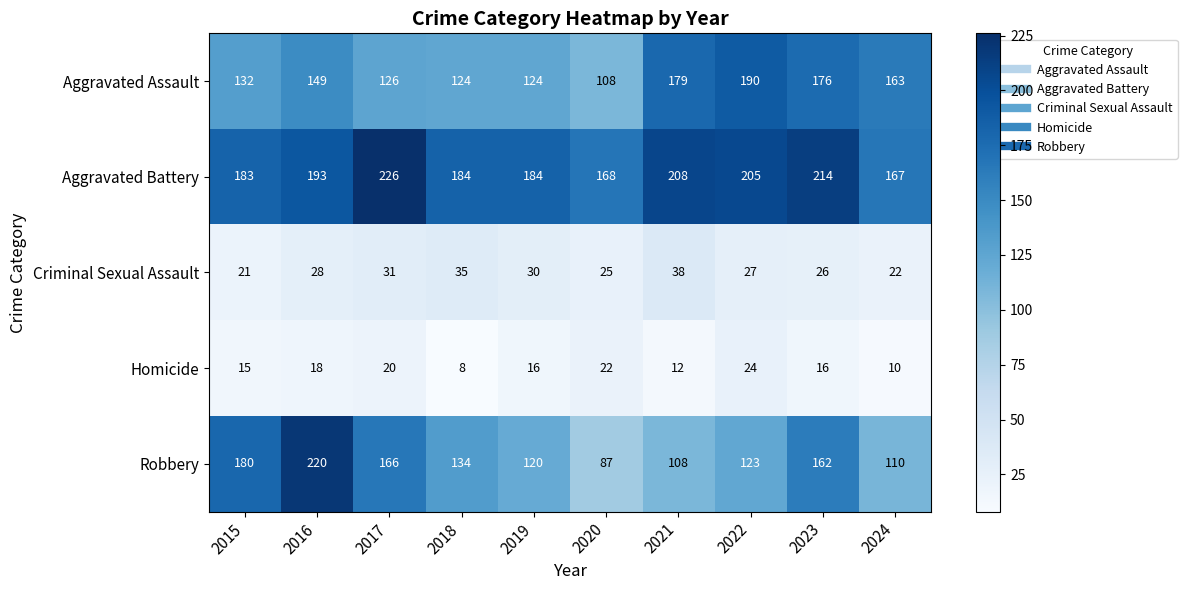

What is the spread (max minus min) of values at 2019?

168